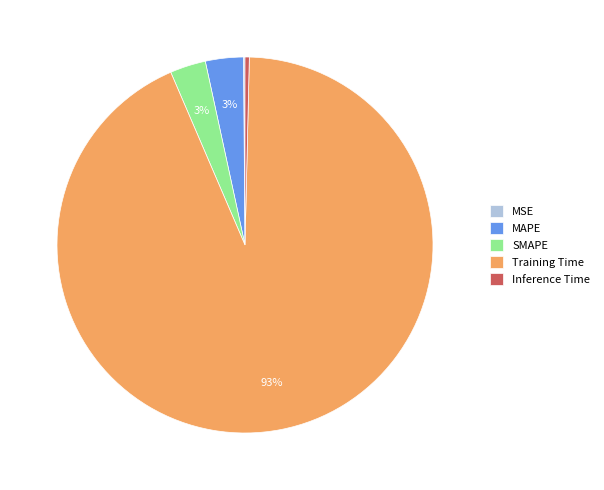

The Inference Time slice represents 9% of the pie. True or false?

False